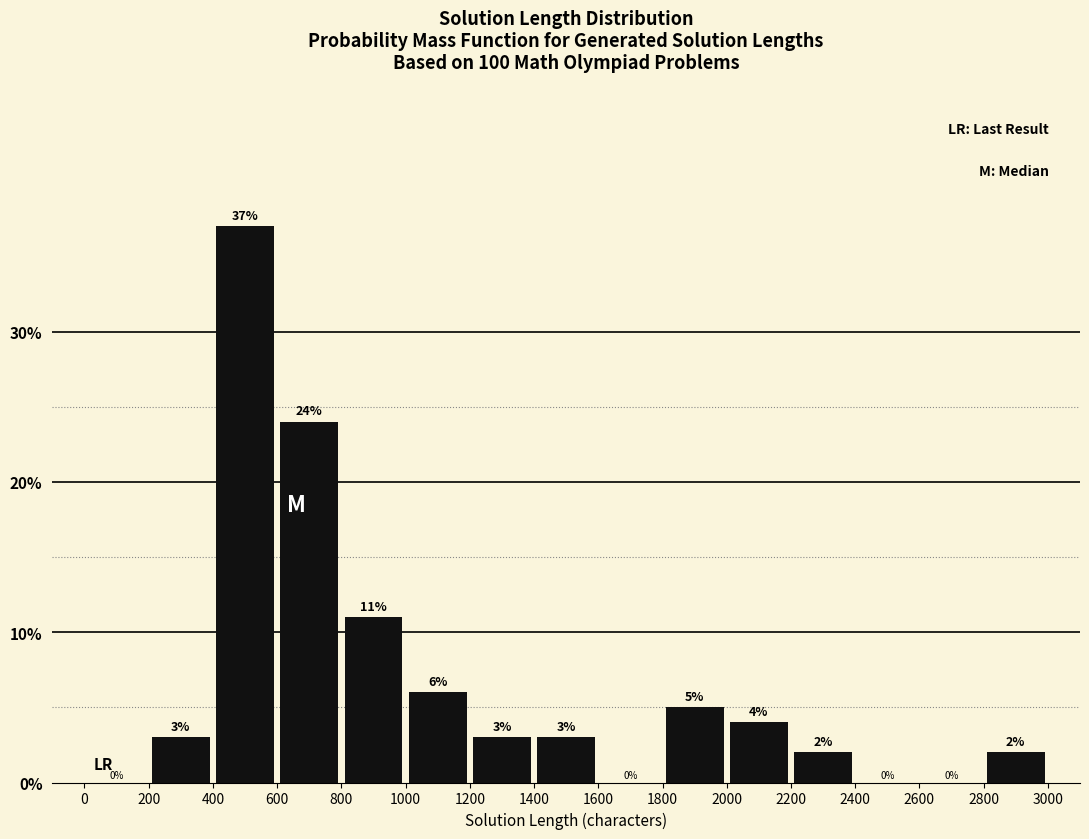

Which range on the x-axis has the tallest bar?

400 to 600